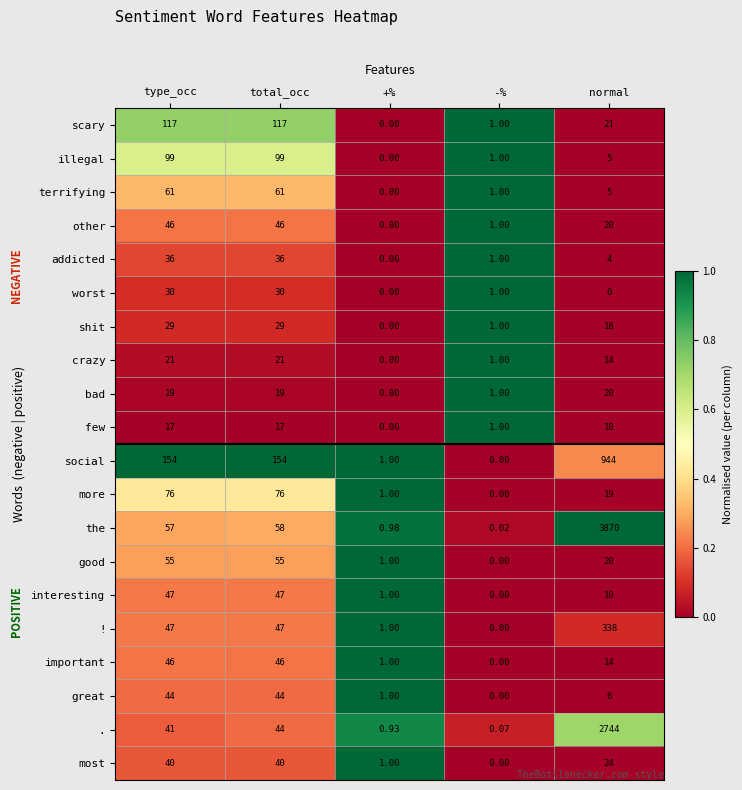

What is the total value across all series at type_occ?

1082.0